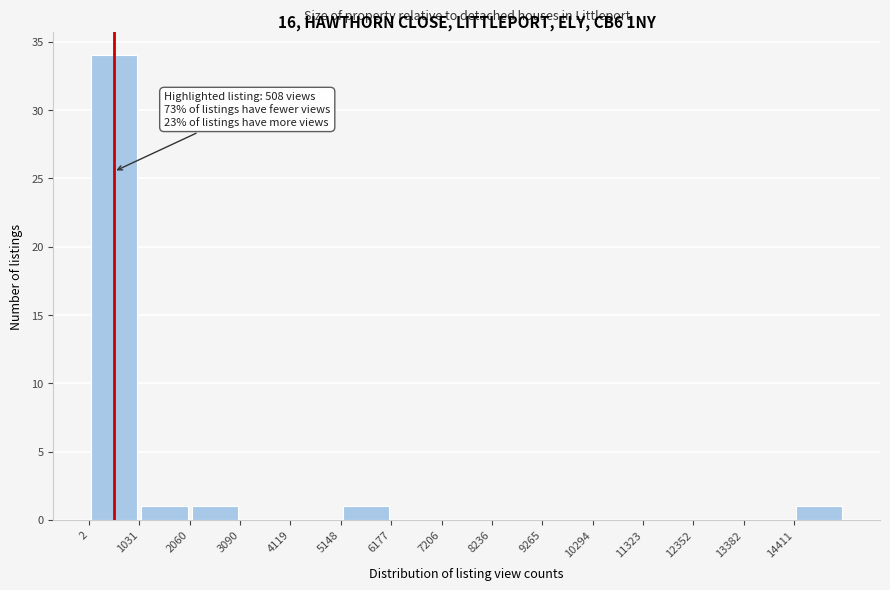

Which range on the x-axis has the tallest bar?

0 to 1000